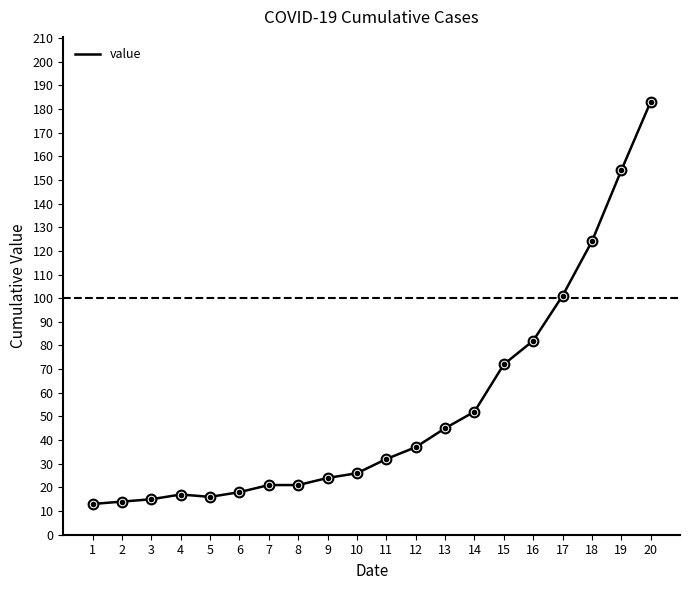

What is the greatest value displayed?

183